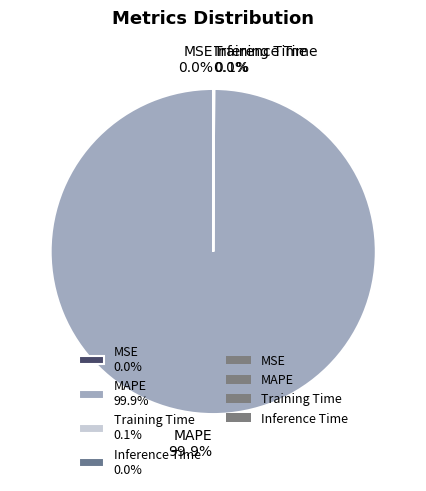

Does MAPE account for over 50% of the chart?

Yes